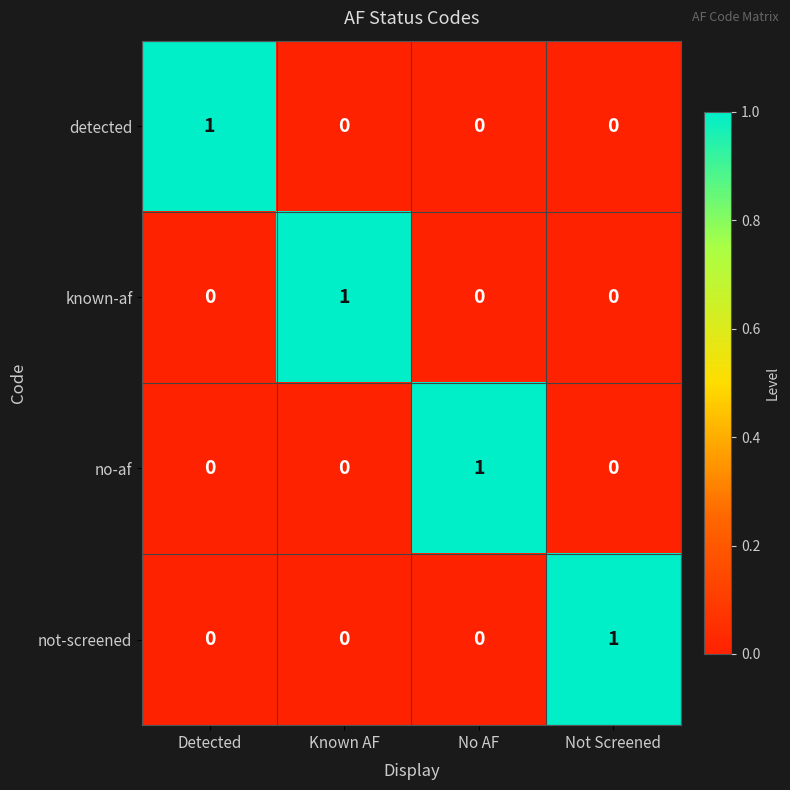

Is it true that known-af equals 0 at Not Screened?

True